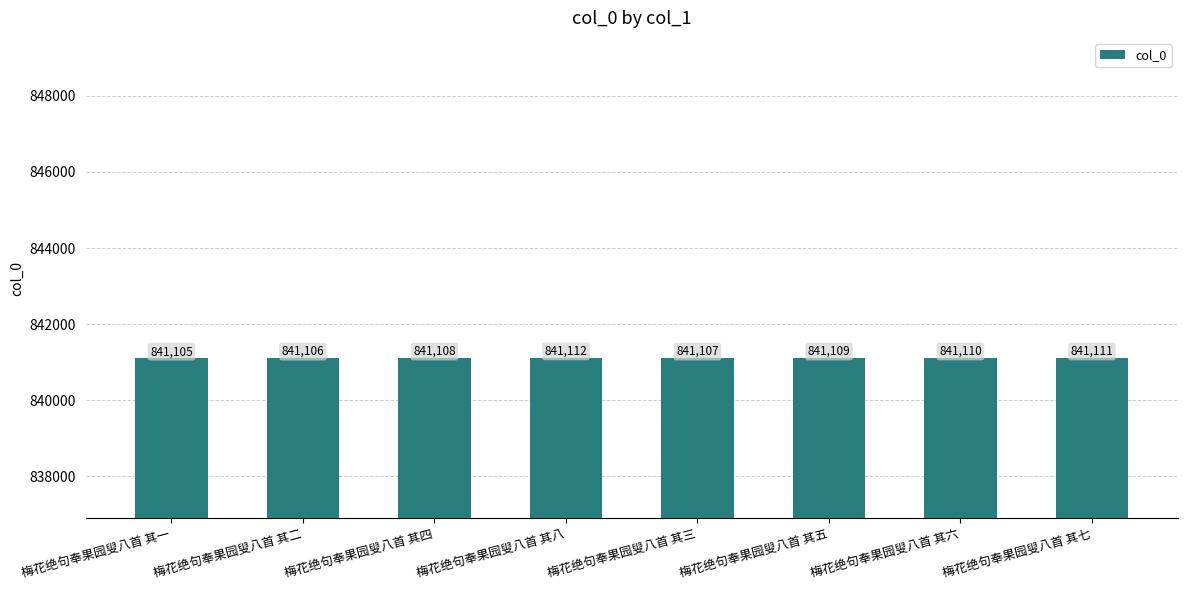

True or false: the data shows 1180316 at 梅花绝句奉果园叟八首 其六.

False